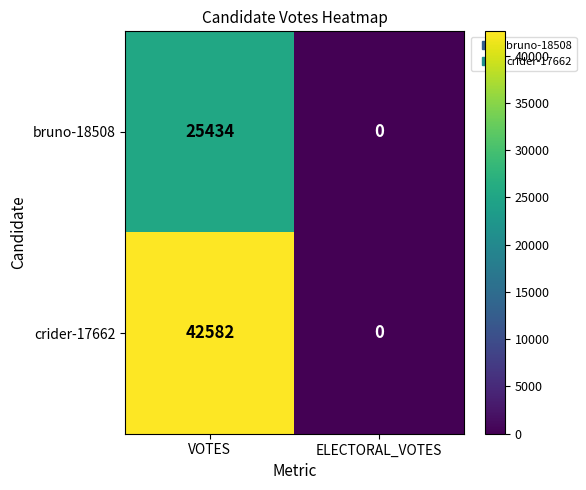

Which series changed the most between VOTES and ELECTORAL_VOTES?

crider-17662